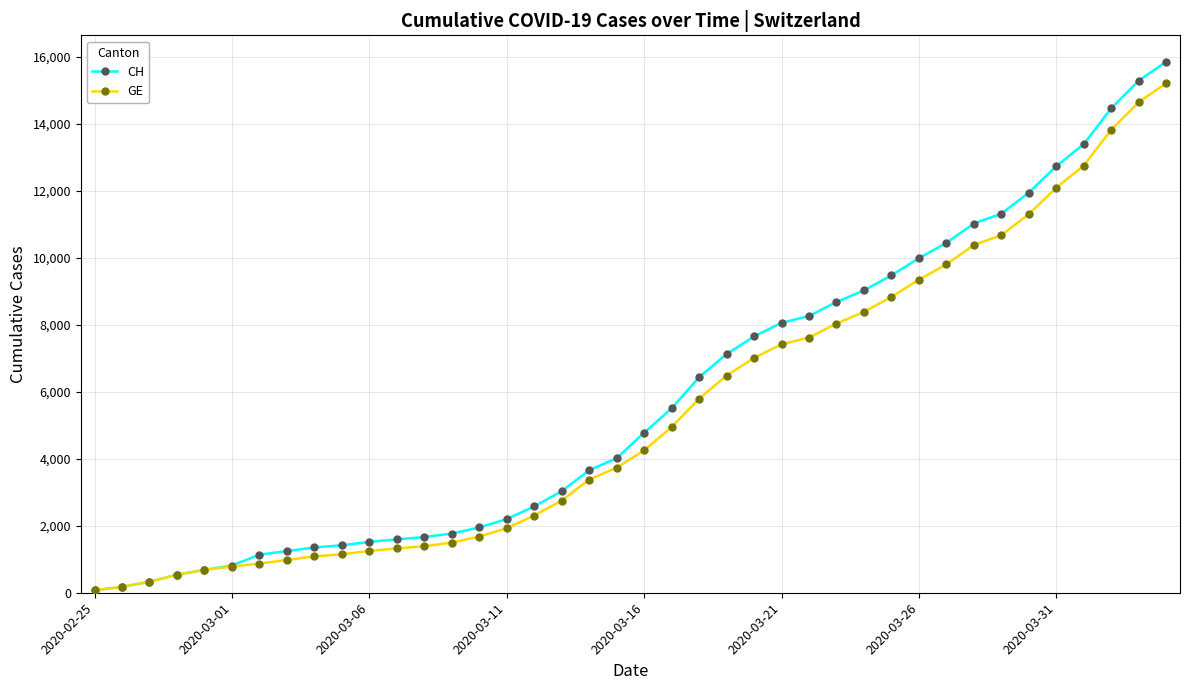

What is the value of the CH point at the 35th from the left?

11951